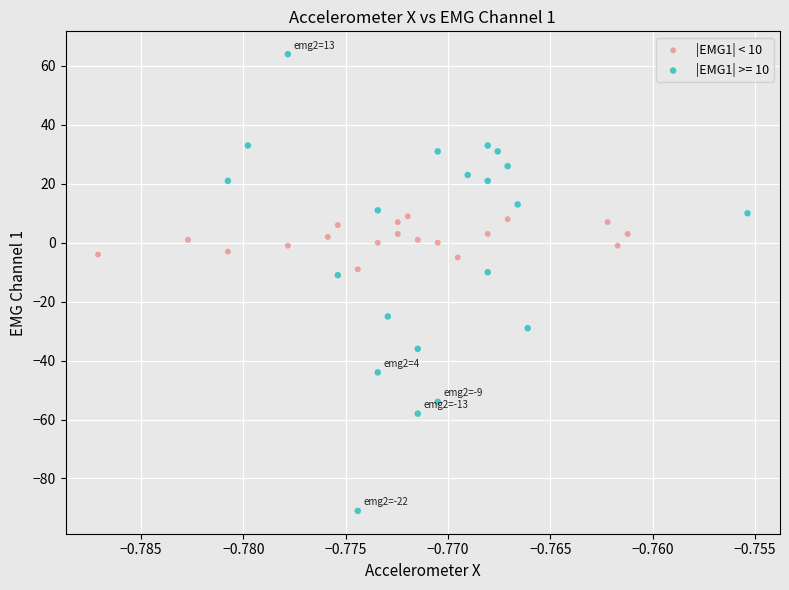

Which series contains the lowest Y value?

|EMG1| >= 10